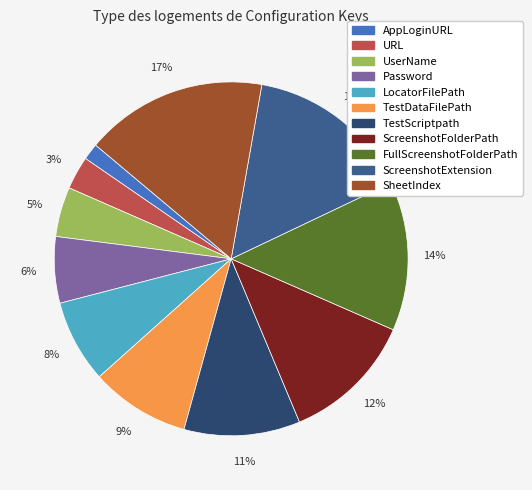

Which category has the smallest portion of the pie?

AppLoginURL